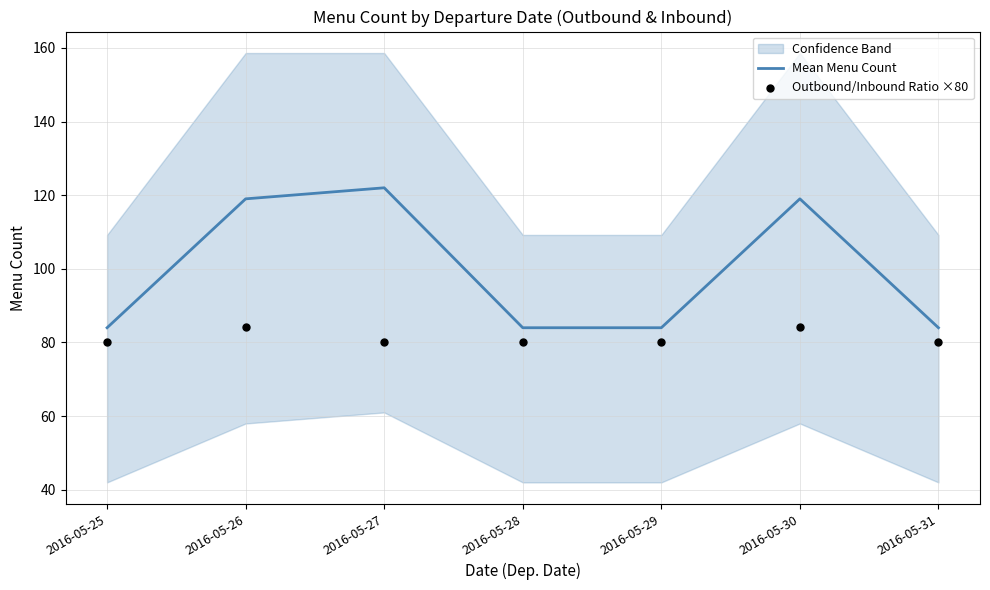

Is it true that Mean Menu Count equals 168 at 2016-05-26?

False